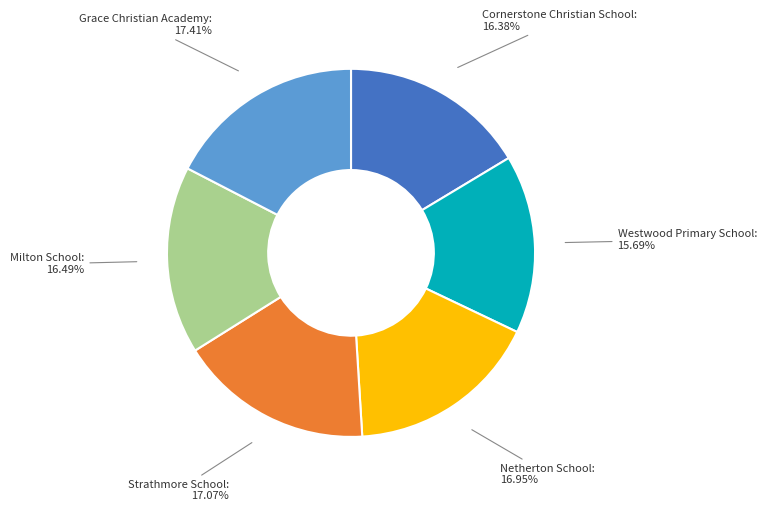

Is there a majority slice in this chart?

No